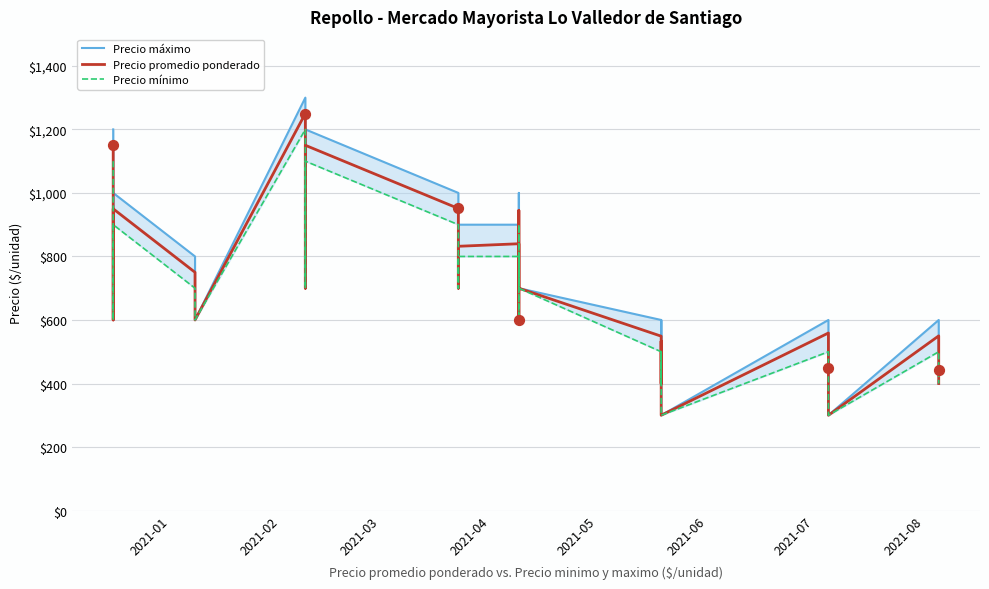

Which series contains the lowest Y value?

Precio máximo